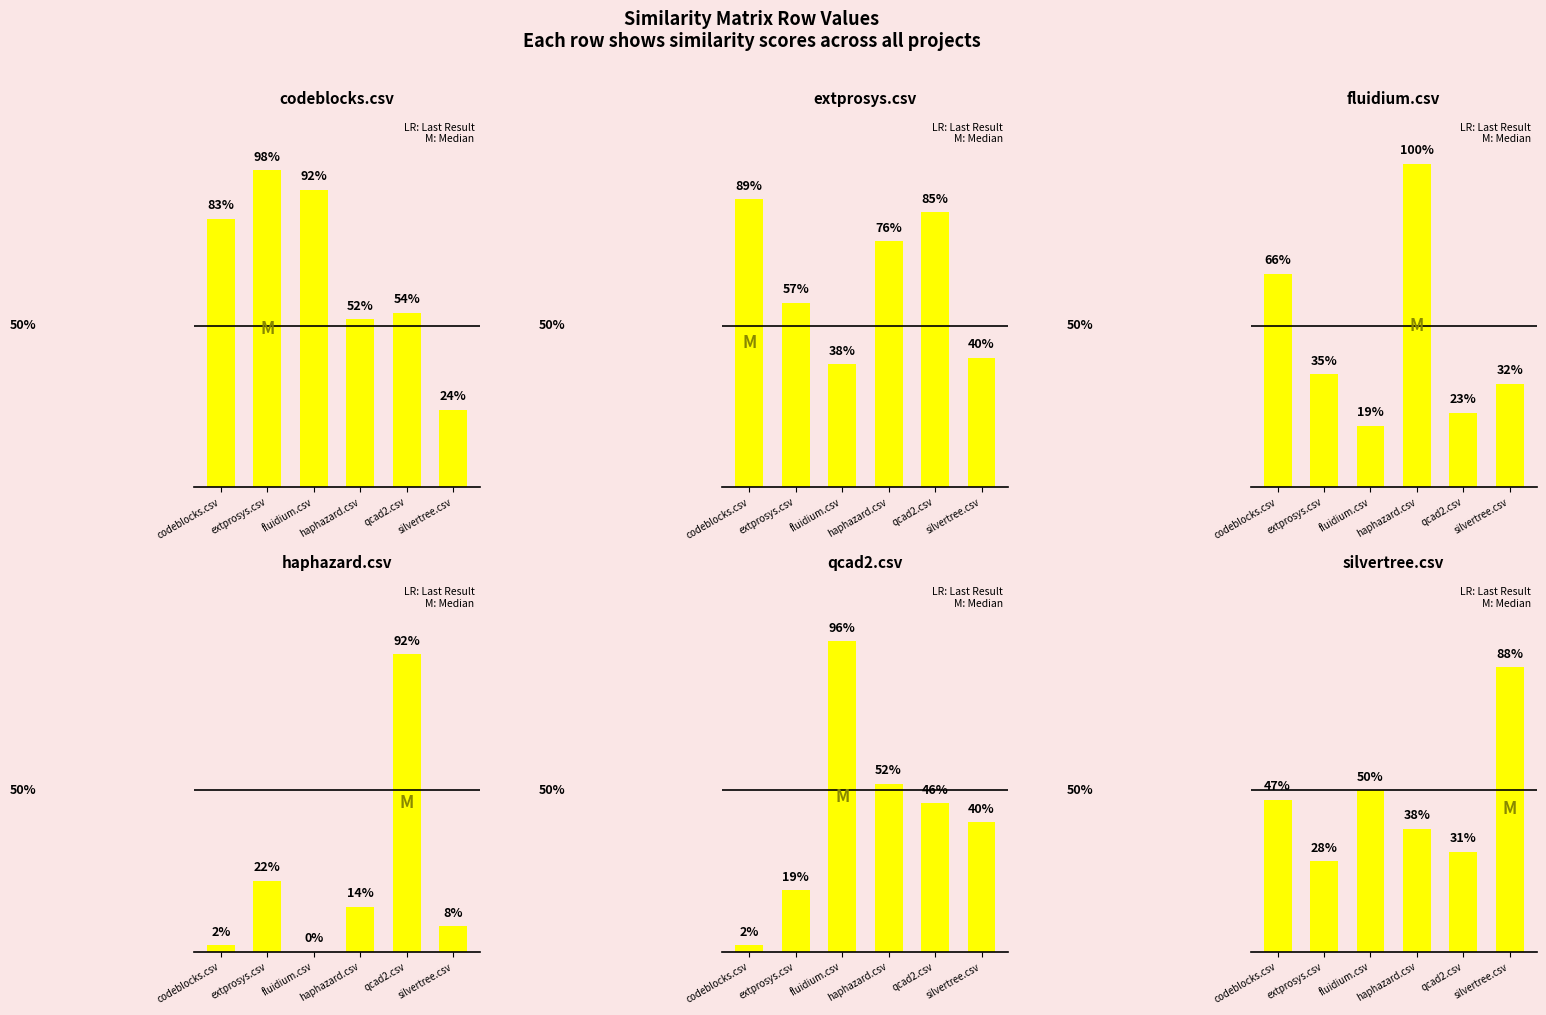

List the series in order of their peak value, lowest first.

silvertree.csv, extprosys.csv, haphazard.csv, qcad2.csv, codeblocks.csv, fluidium.csv